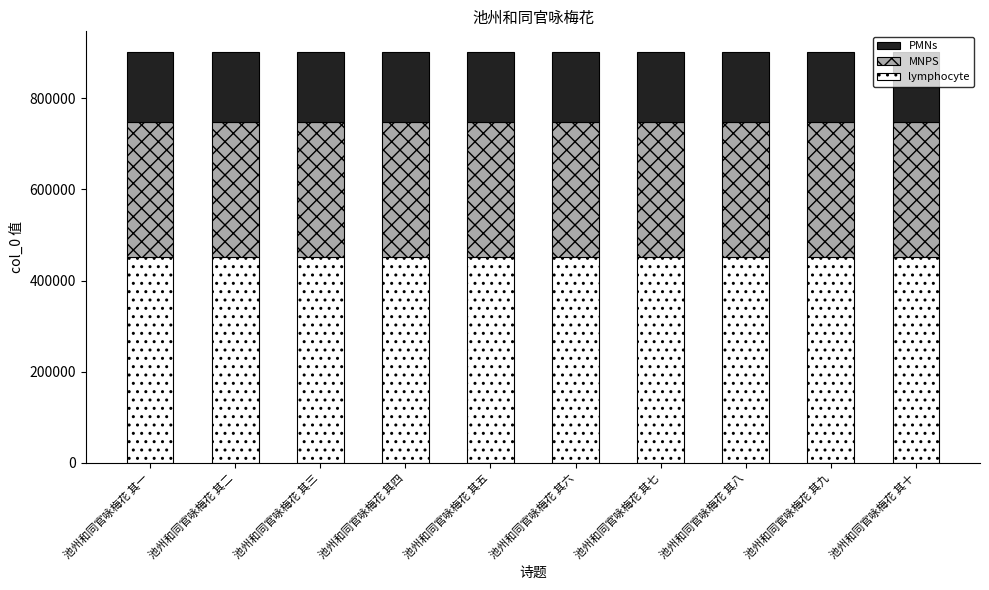

True or false: lymphocyte has a value of 608356.9 at 池州和同官咏梅花 其一.

False